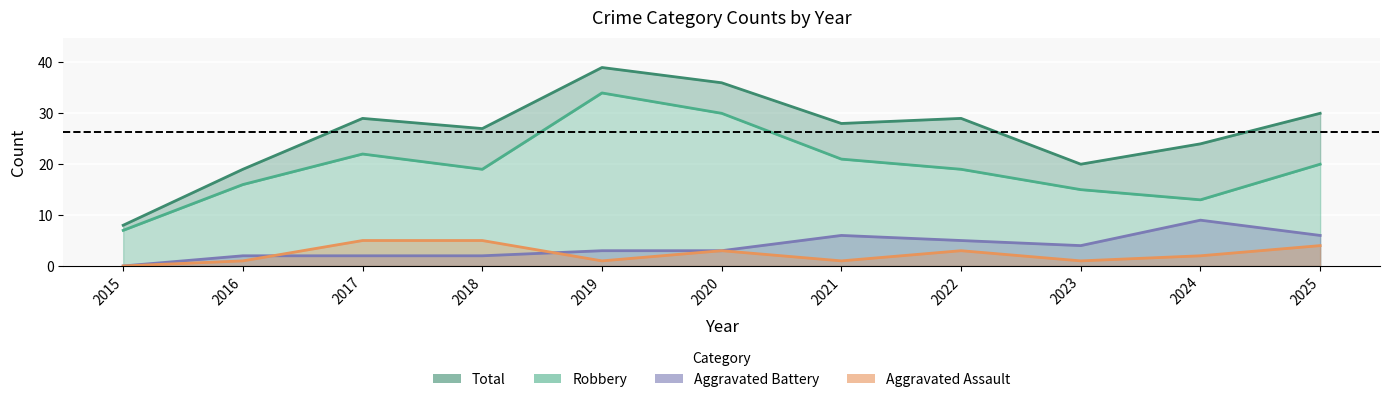

Reading left to right, what are all the values shown in this chart?

Robbery: 2015=7	2016=16	2017=22	2018=19	2019=34	2020=30	2021=21	2022=19	2023=15	2024=13	2025=20
Total: 2015=8	2016=19	2017=29	2018=27	2019=39	2020=36	2021=28	2022=29	2023=20	2024=24	2025=30
Aggravated Assault: 2015=0	2016=1	2017=5	2018=5	2019=1	2020=3	2021=1	2022=3	2023=1	2024=2	2025=4
Aggravated Battery: 2015=0	2016=2	2017=2	2018=2	2019=3	2020=3	2021=6	2022=5	2023=4	2024=9	2025=6